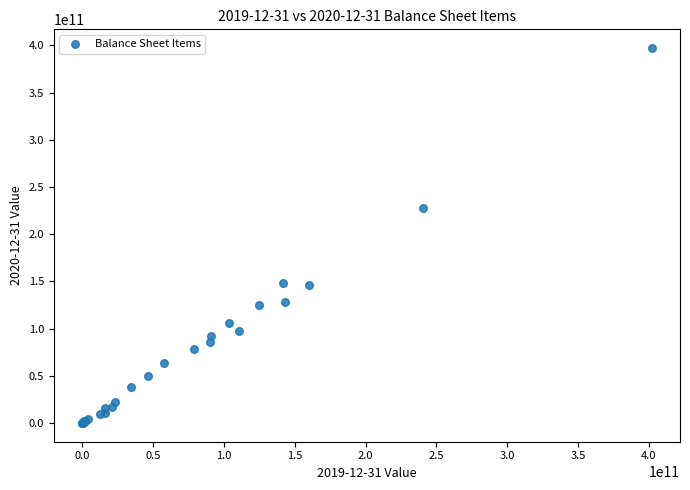

What Y value in the scatter plot is closest to 198605850000?

227576000000